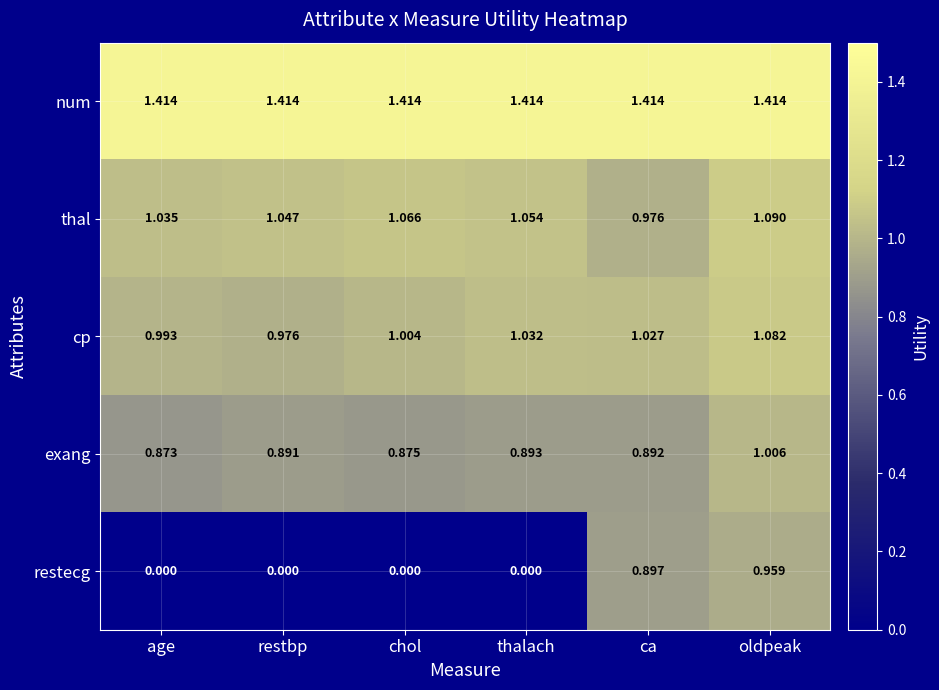

At which label is thal closest to 1?

ca